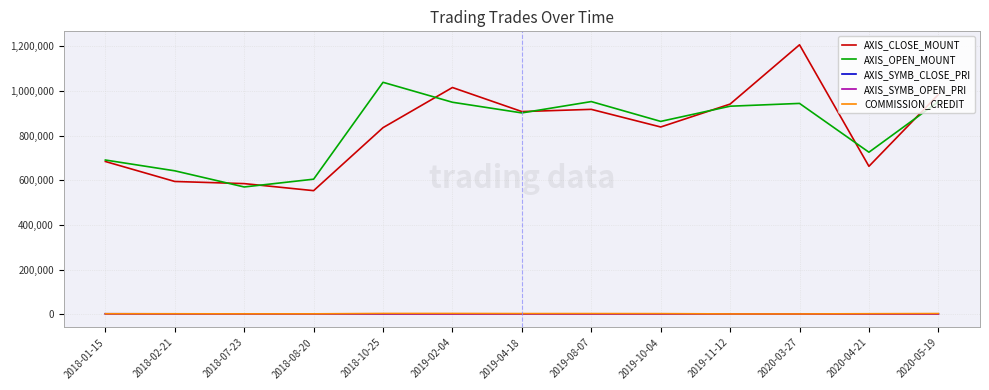

True or false: AXIS_OPEN_MOUNT has a value of 173902 at 2019-10-04.

False